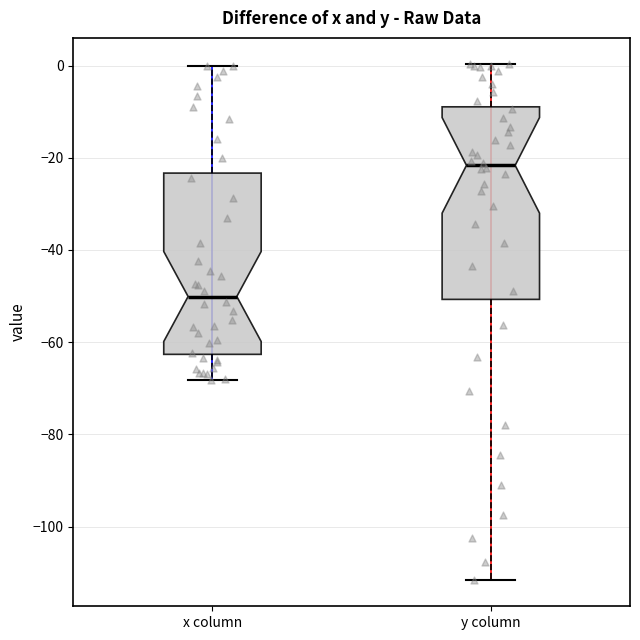

Comparing the boxes themselves (not the whiskers), which one is the tallest?

y column